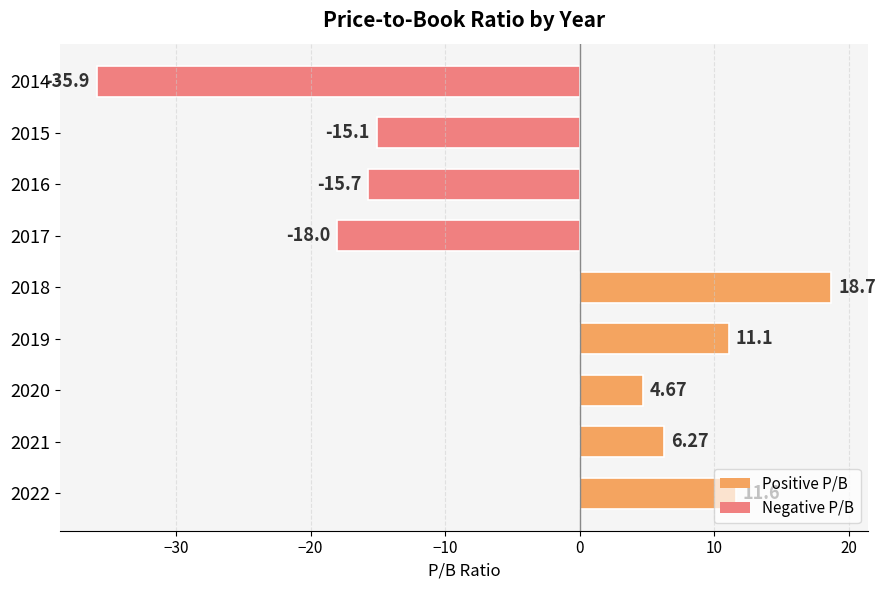

List the labels in order of value, smallest first.

2014, 2017, 2016, 2015, 2020, 2021, 2019, 2022, 2018